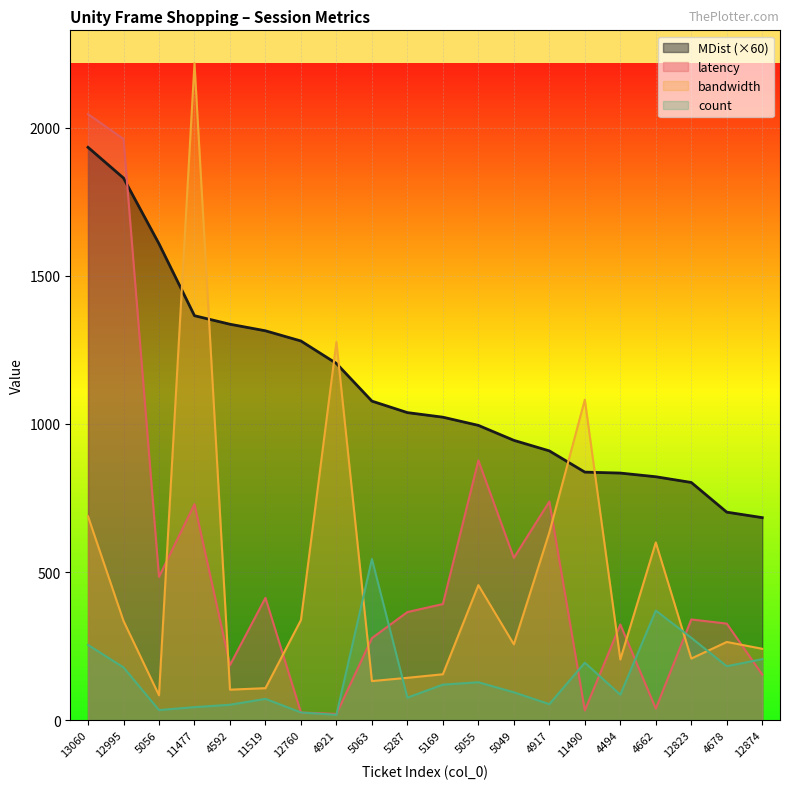

True or false: count has a value of 111.9 at 4494.

False